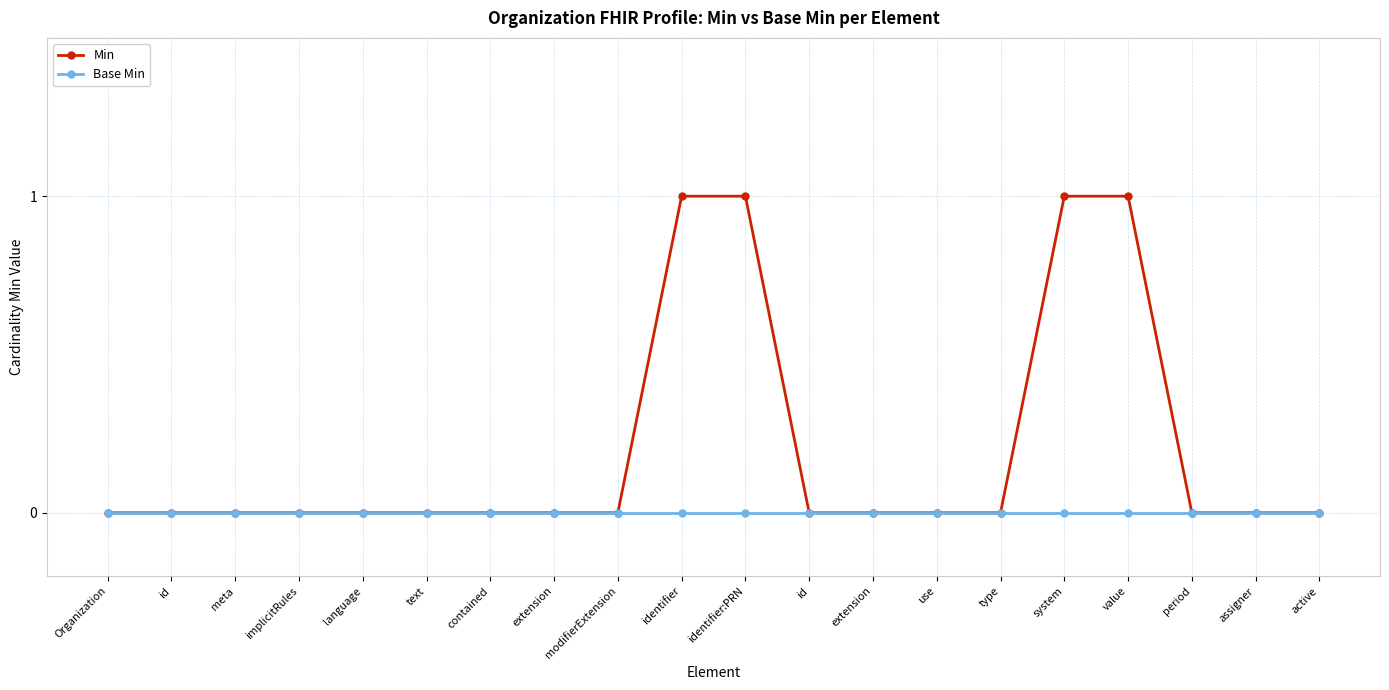

What is the difference between the second highest and second lowest values in the Min series?

1